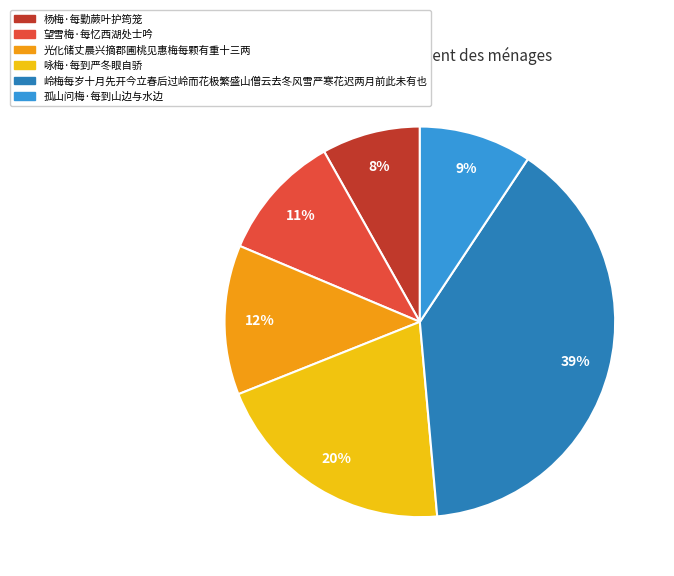

Which category has the smallest portion of the pie?

杨梅·每勤蕨叶护筠笼